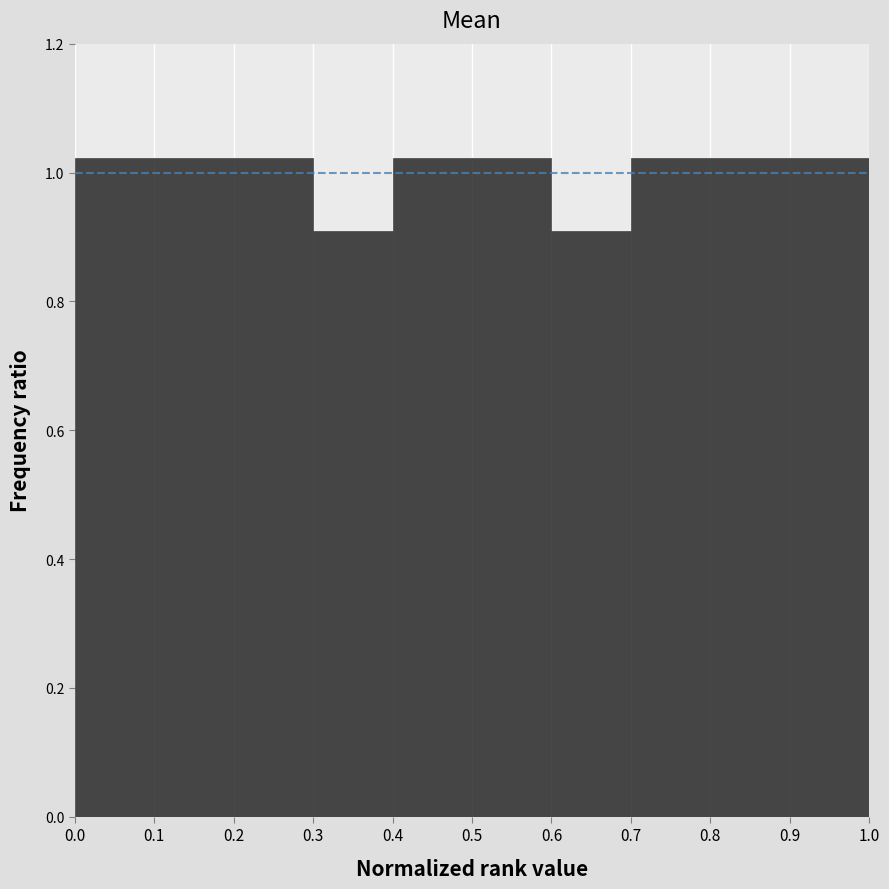

What is the height of the bar covering 0.3 to 0.4 on the x-axis? The values are not printed on the chart, so give them approximately, as read against the axis.

0.90